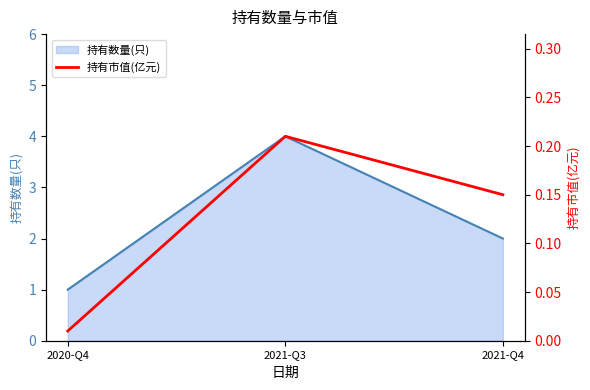

List the labels in order of value, largest first.

2021-Q3, 2021-Q4, 2020-Q4